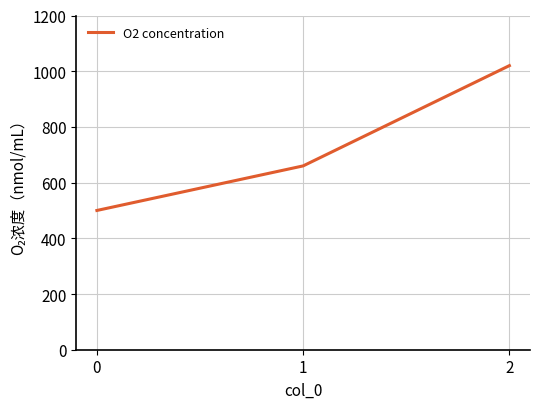

Reading left to right, what are all the values shown in this chart?

0=500	1=660	2=1020